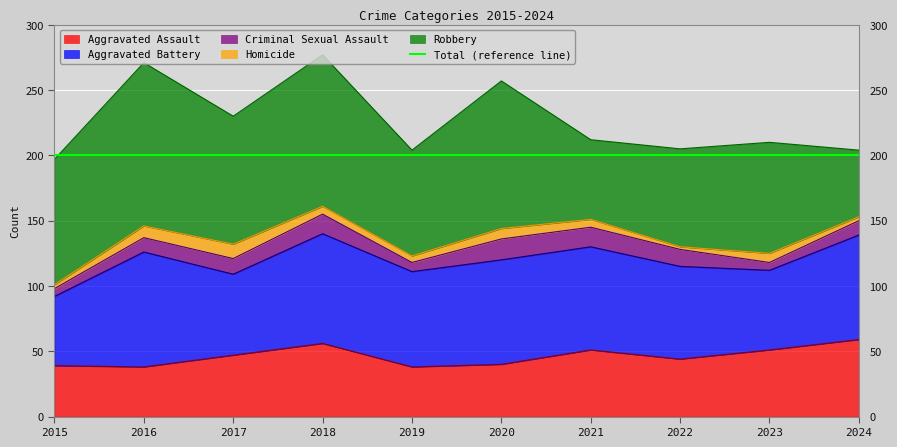

The value of Homicide at 2024 is 5. True or false?

False